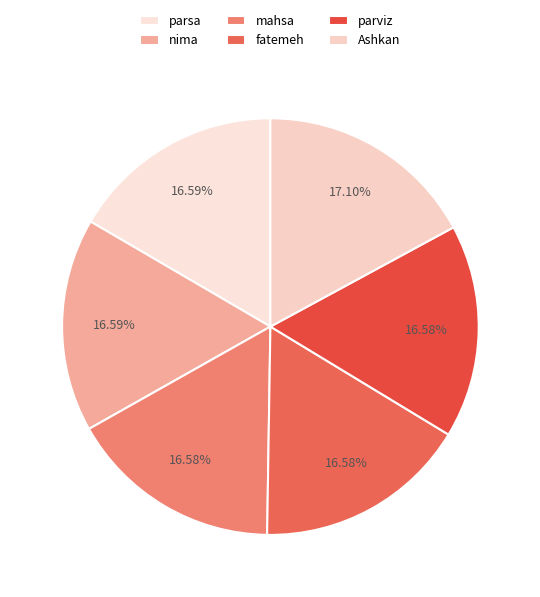

Which slice is the smallest?

fatemeh